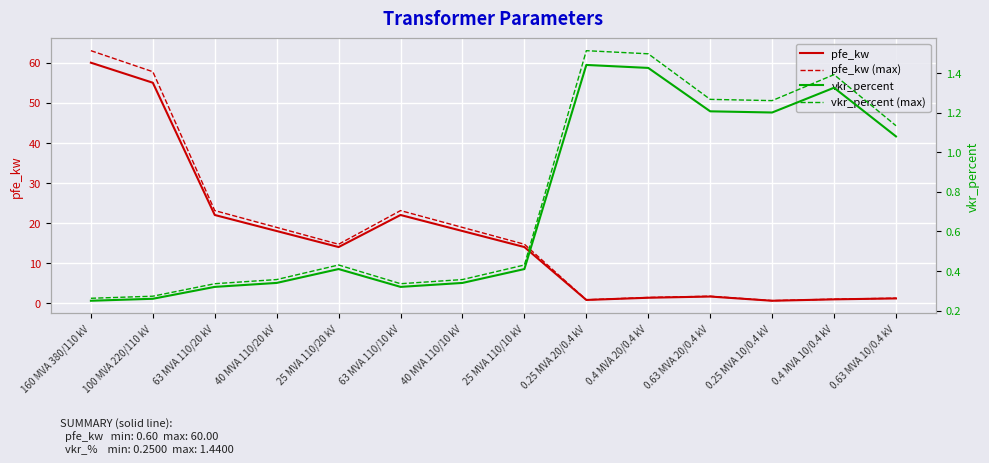

In pfe_kw (max), how many points are lower than both neighbors (excluding endpoints)?

3